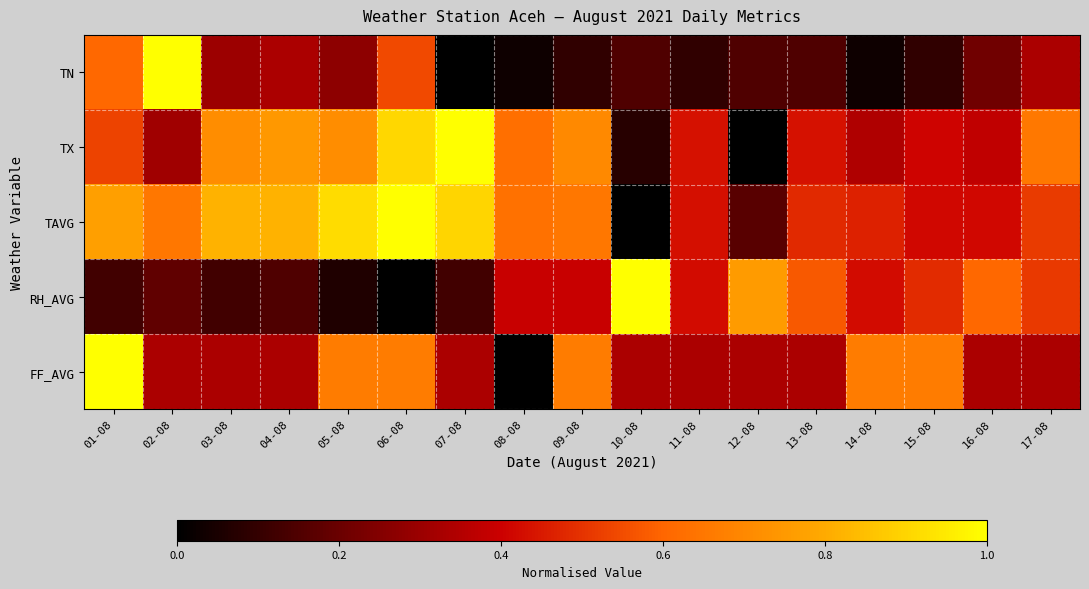

What is the total value across all series at 10-08?

1.6